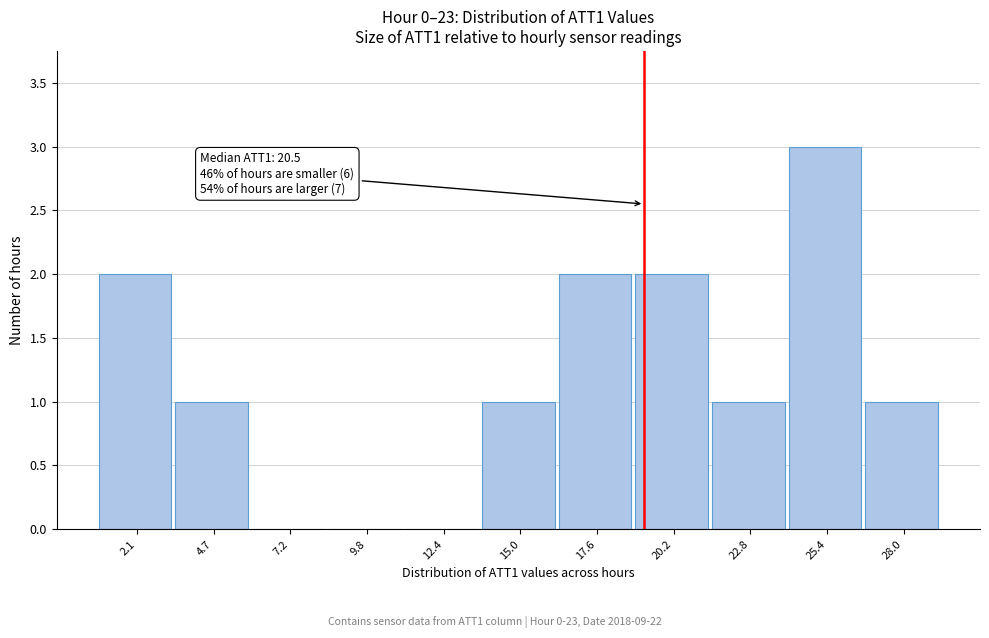

Reading left to right, what are all the values shown in this chart?

2.1=2	4.7=1	7.2=0	9.8=0	12.4=0	15.0=1	17.6=2	20.2=2	22.8=1	25.4=3	28.0=1